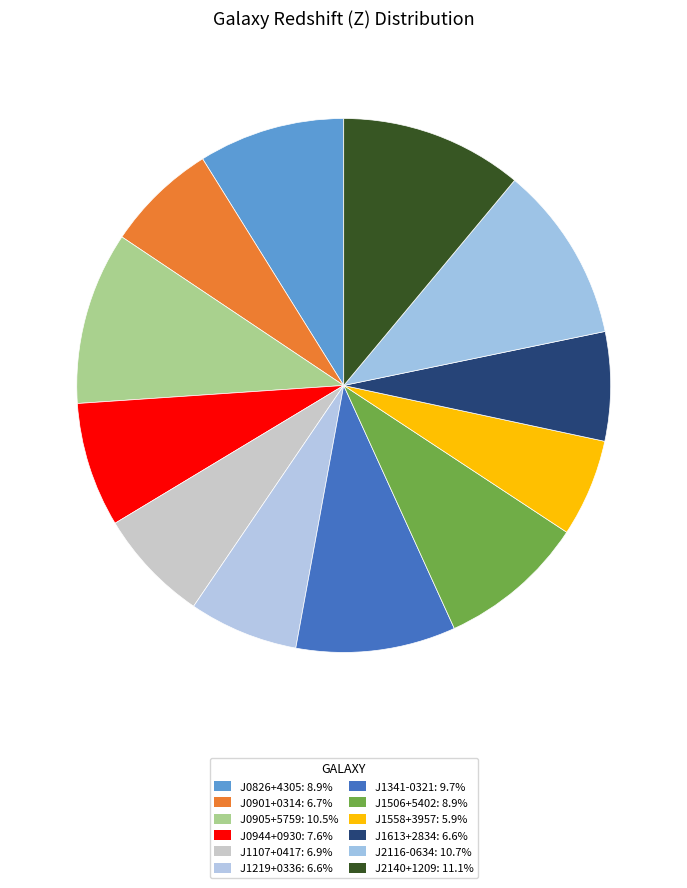

How many segments does this pie chart have?

12